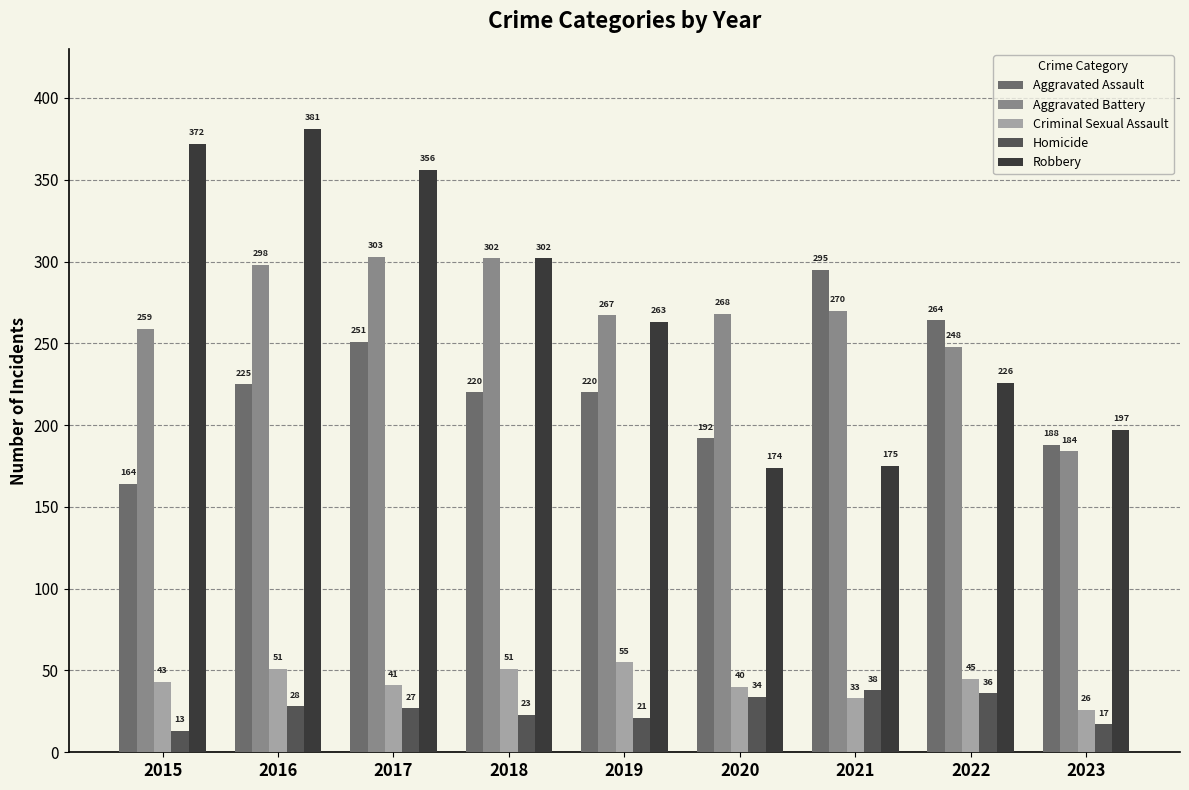

How many bars are there in each group?

5